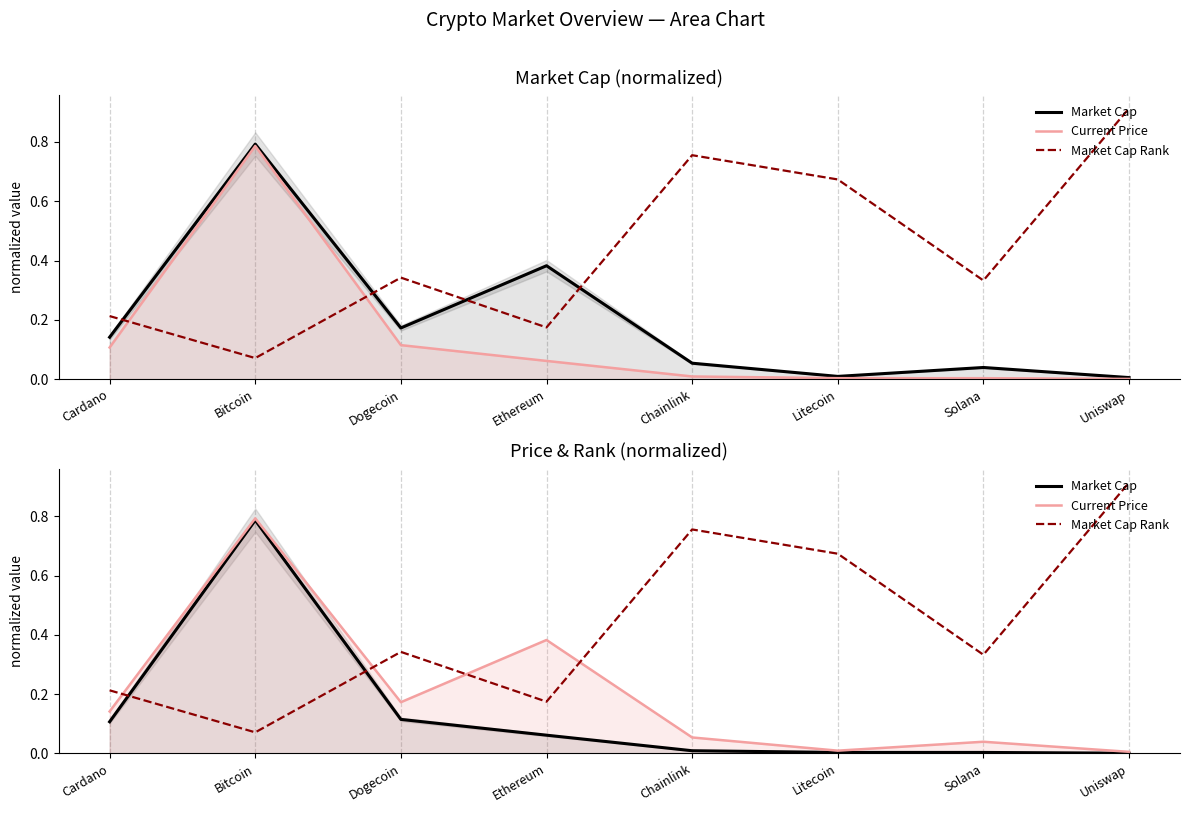

Reading left to right, what are all the values shown in this chart?

Market Cap: Cardano=0.1	Bitcoin=0.8	Dogecoin=0.1	Ethereum=0.1	Chainlink=0.0	Litecoin=0.0	Solana=0.0	Uniswap=0.0
Current Price: Cardano=0.1	Bitcoin=0.8	Dogecoin=0.2	Ethereum=0.4	Chainlink=0.1	Litecoin=0.0	Solana=0.0	Uniswap=0.0
Market Cap Rank: Cardano=0.2	Bitcoin=0.1	Dogecoin=0.3	Ethereum=0.2	Chainlink=0.8	Litecoin=0.7	Solana=0.3	Uniswap=0.9